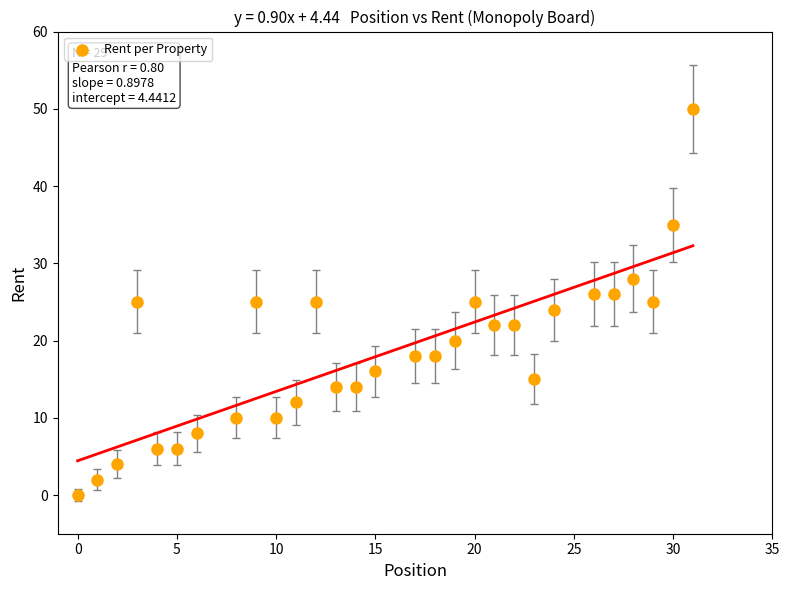

What is the range of X values (max minus min)?

31